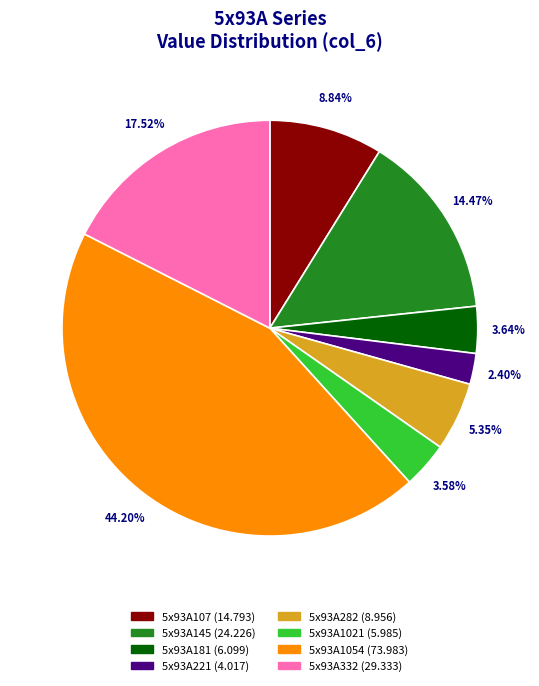

Is the sum of 5x93A145 and 5x93A1054 greater than half?

Yes